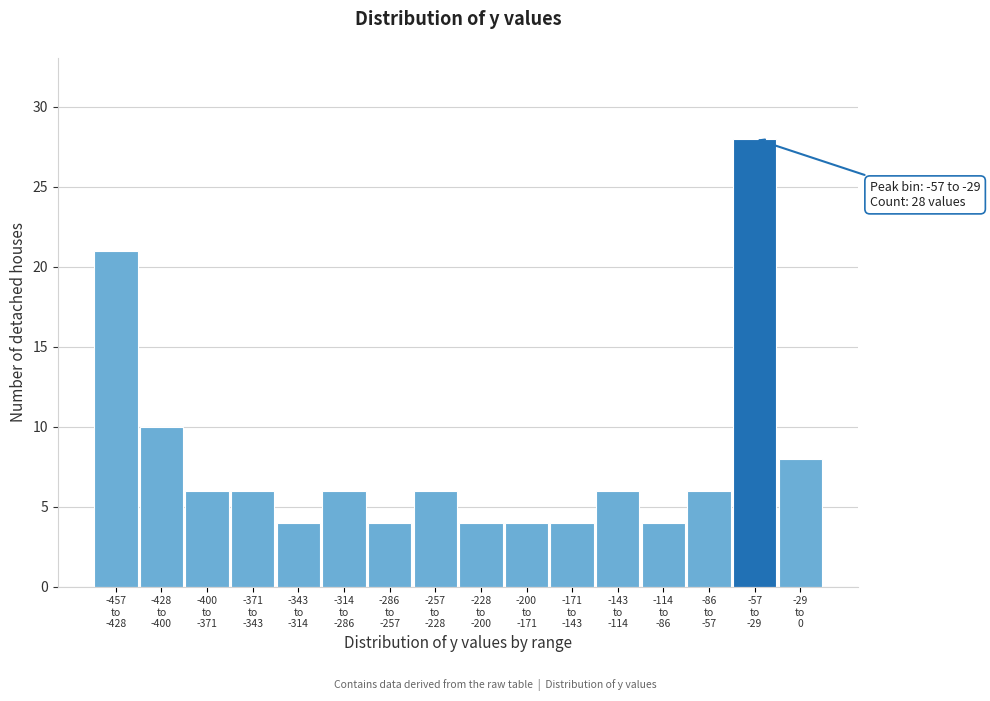

Reading left to right, what are all the values shown in this chart?

21	10	6	6	4	6	4	6	4	4	4	6	4	6	28	8